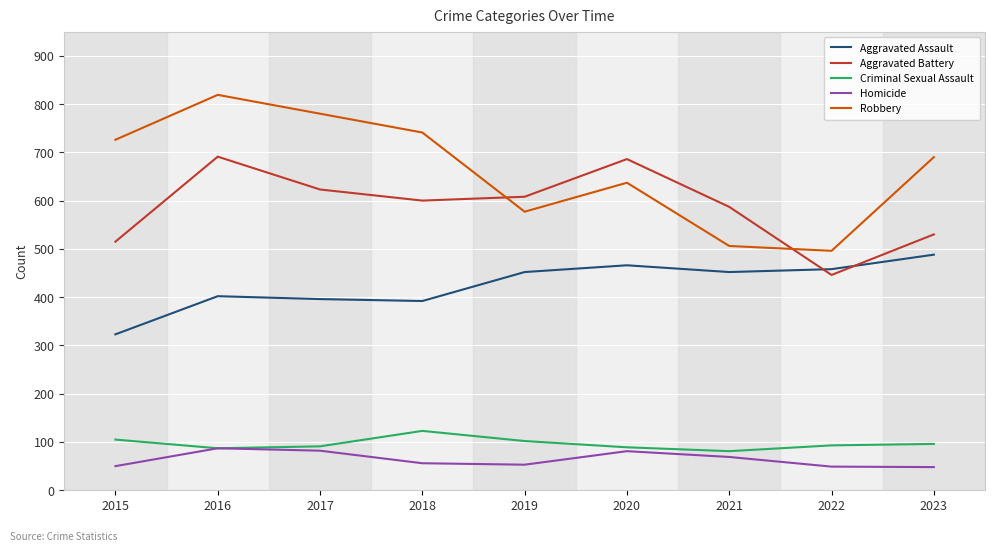

Which series has the largest range (max minus min)?

Robbery